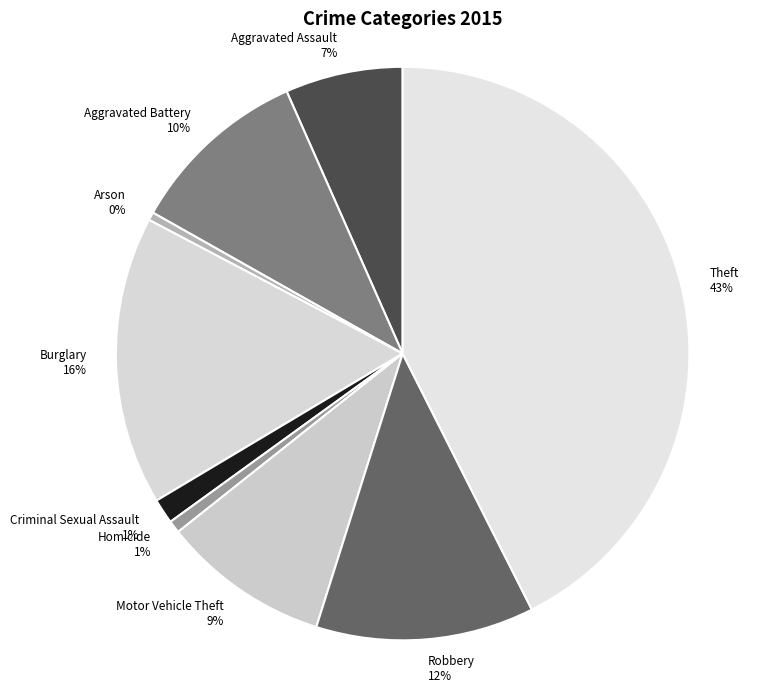

Does any single category account for the majority?

No